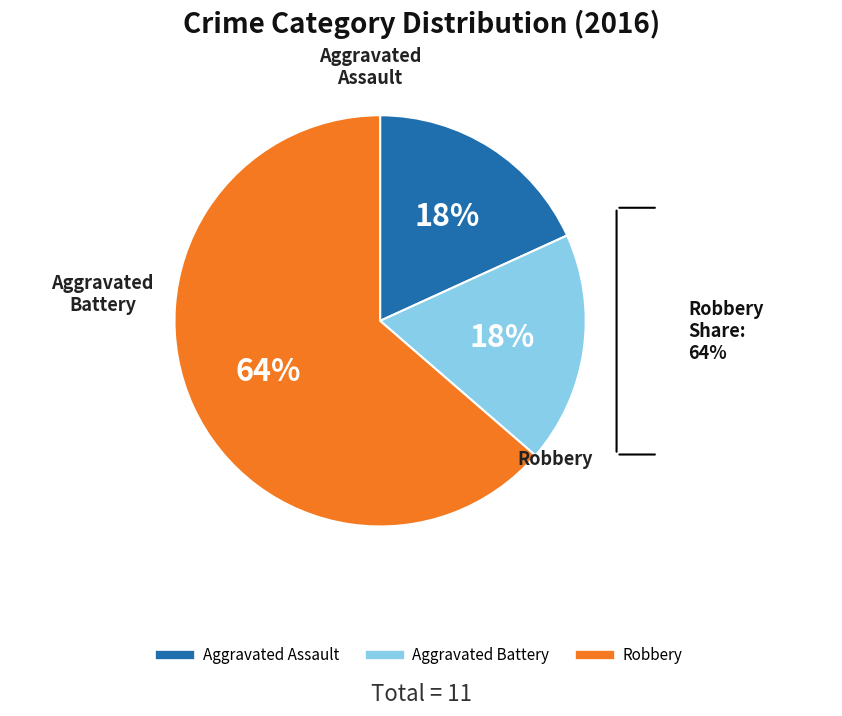

To the nearest percent, what is the average slice percentage?

33%